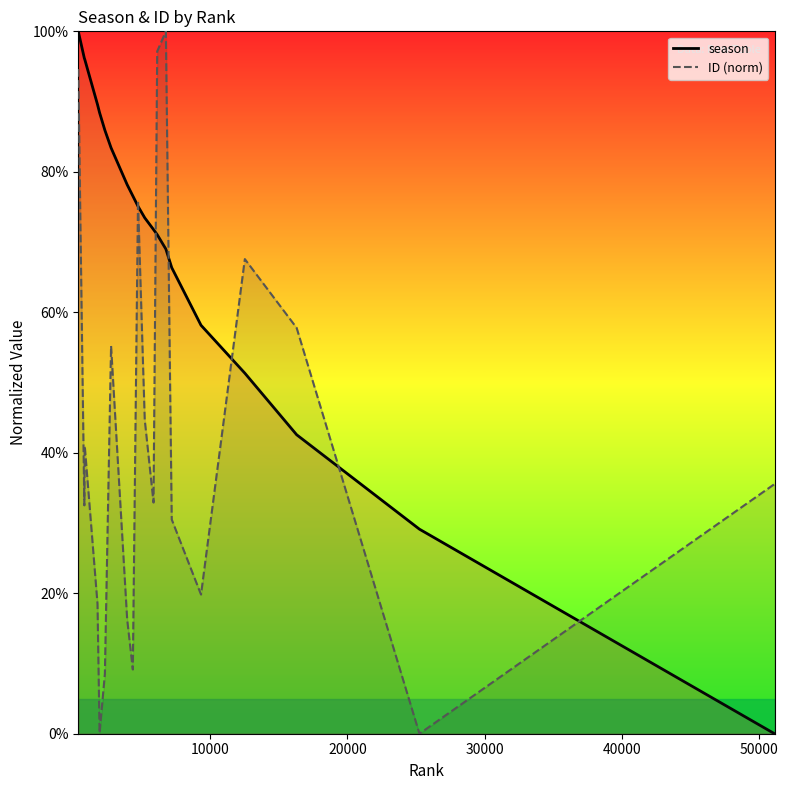

List the series in order of their overall mean, lowest first.

ID (norm), season